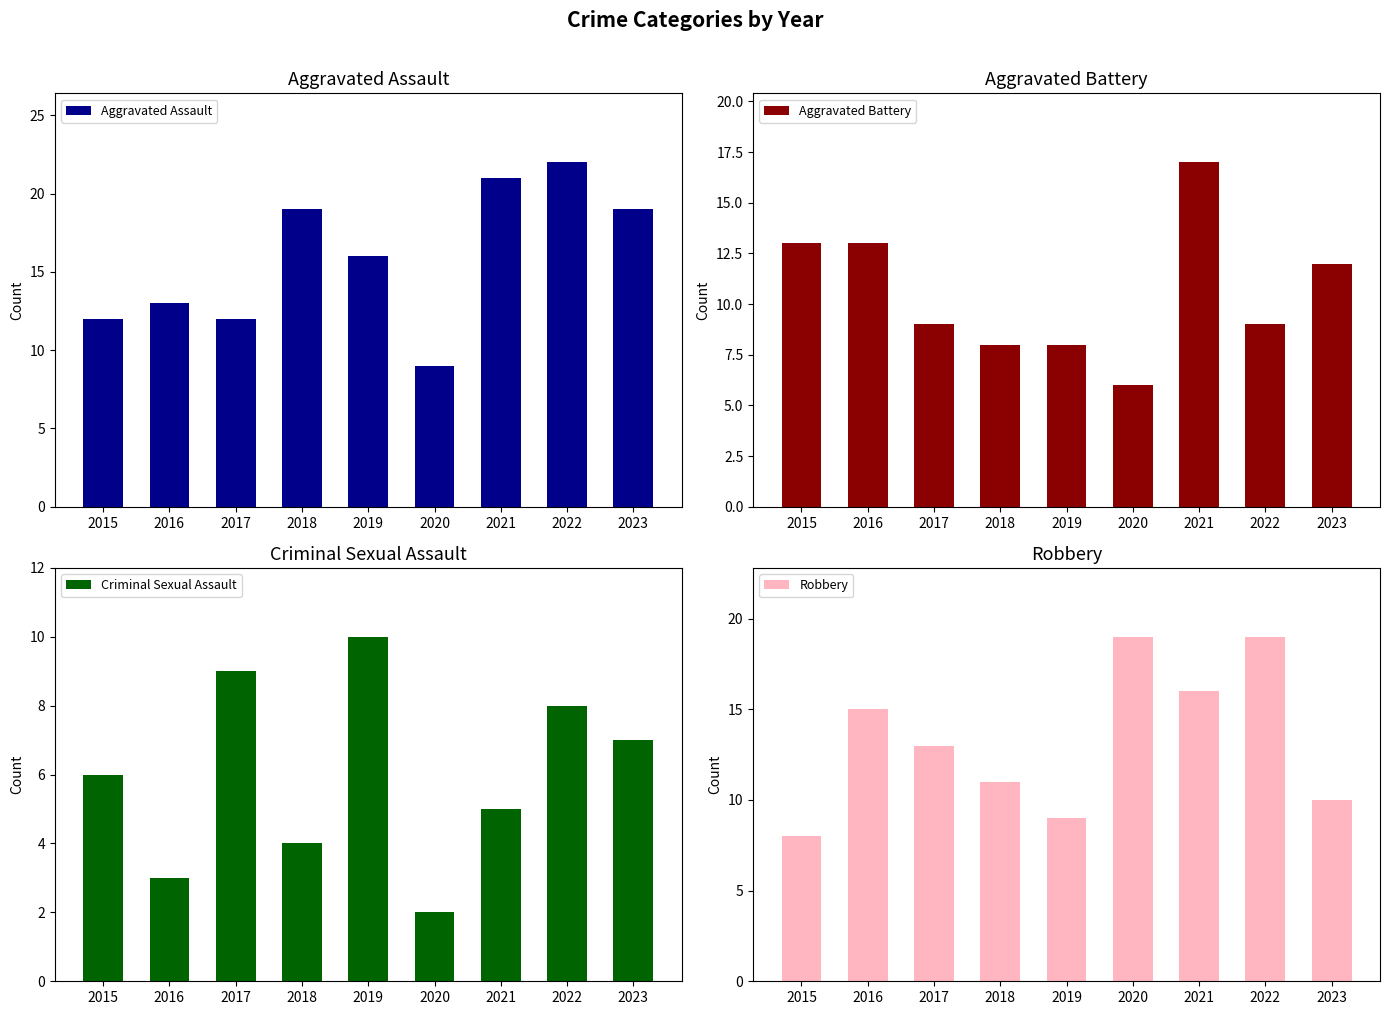

What are all the series names shown in the legend?

Aggravated Assault, Aggravated Battery, Criminal Sexual Assault, Robbery